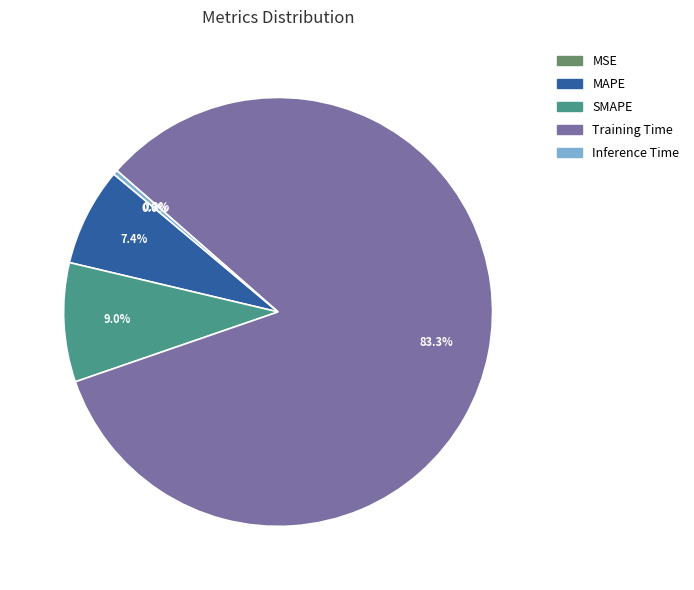

To the nearest percent, what is the average slice percentage?

20%